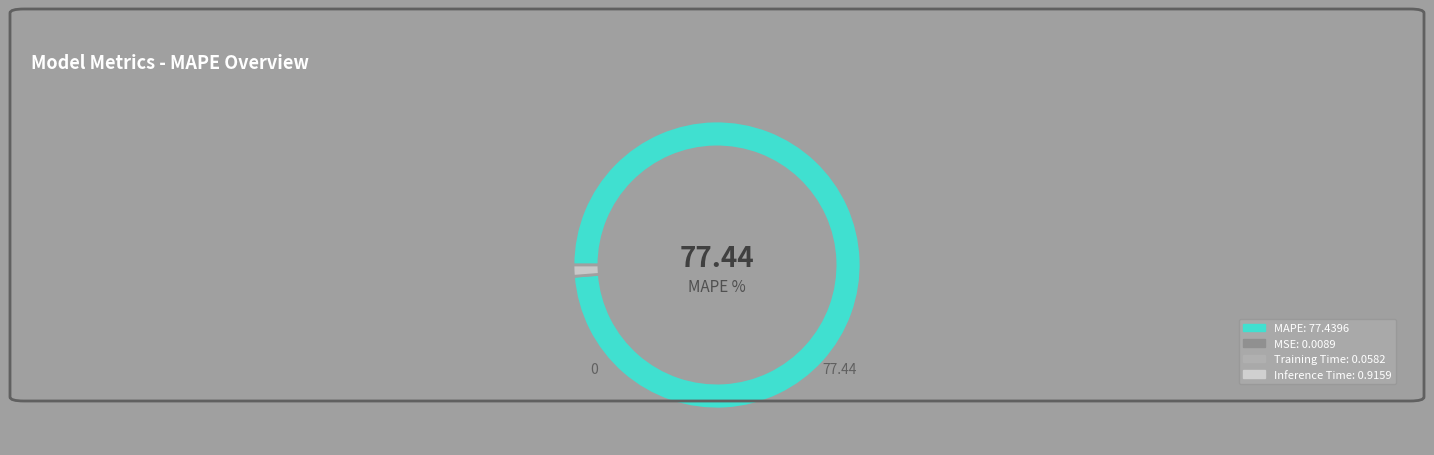

Is there a majority slice in this chart?

Yes